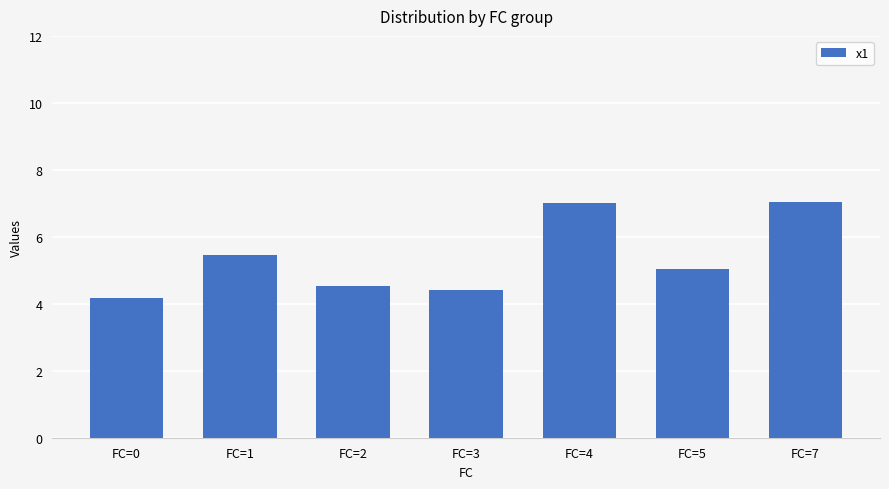

Read the value at FC=4.

7.0